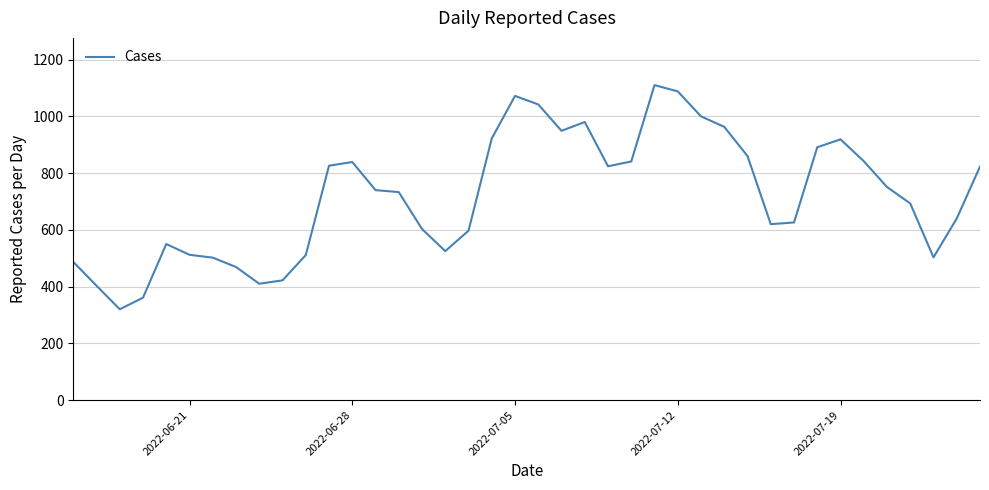

What is the minimum value shown in the chart?

320